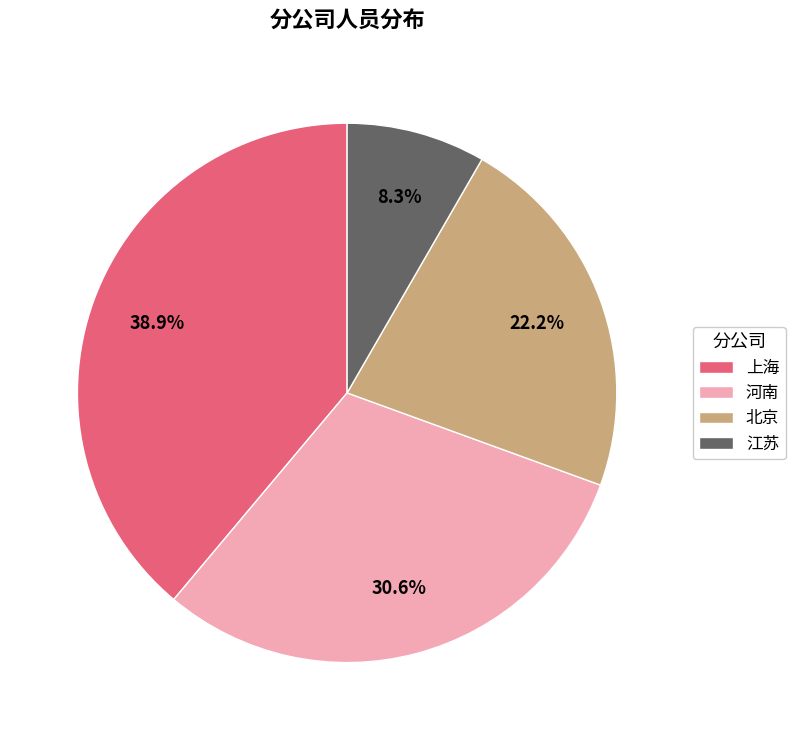

What percentage is the 河南 slice, to the nearest percent?

31%